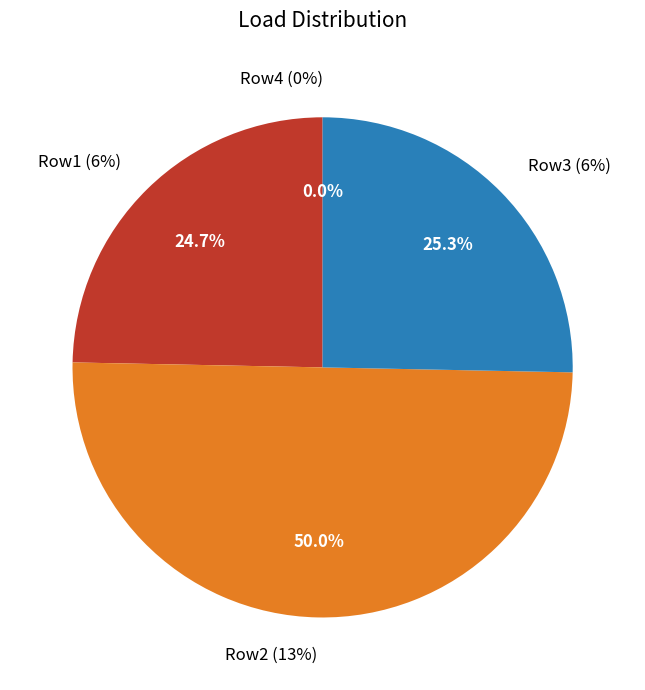

Is it true that 6% is 15% of the pie?

False